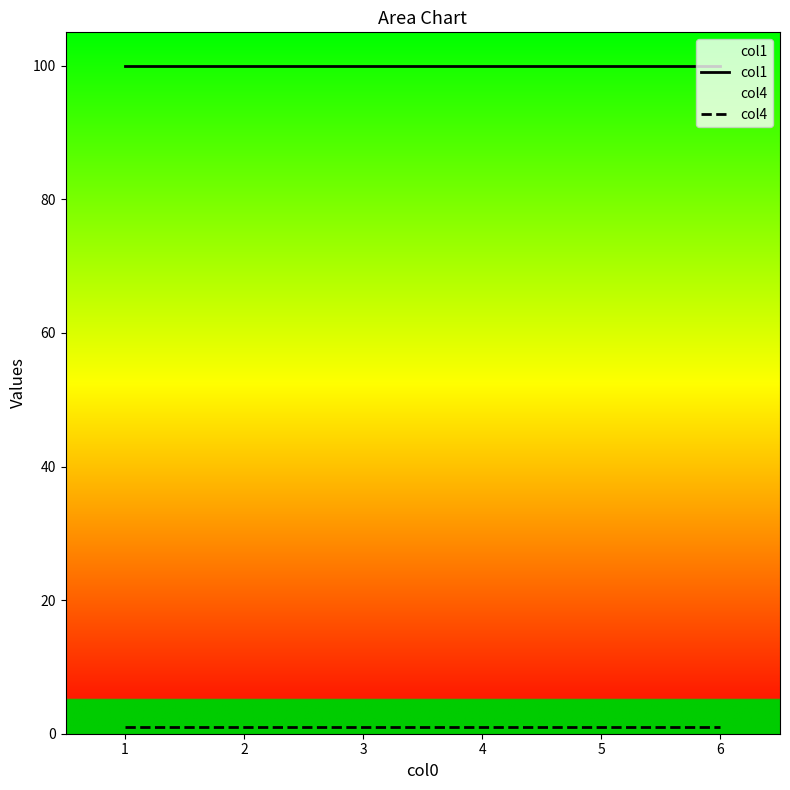

Which label corresponds to the largest value in the chart?

1